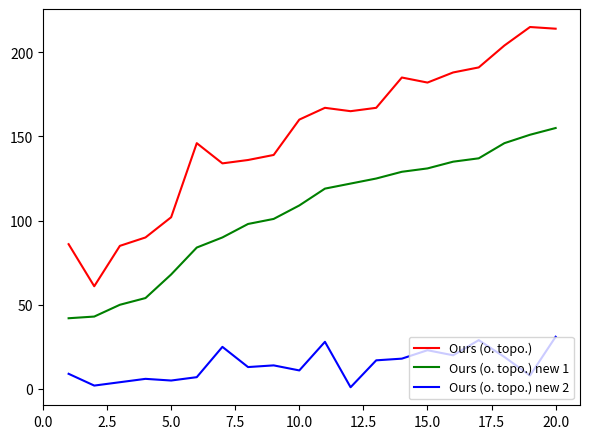

Rank the series by their average value, from lowest to highest.

Ours (o. topo.) new 2, Ours (o. topo.) new 1, Ours (o. topo.)